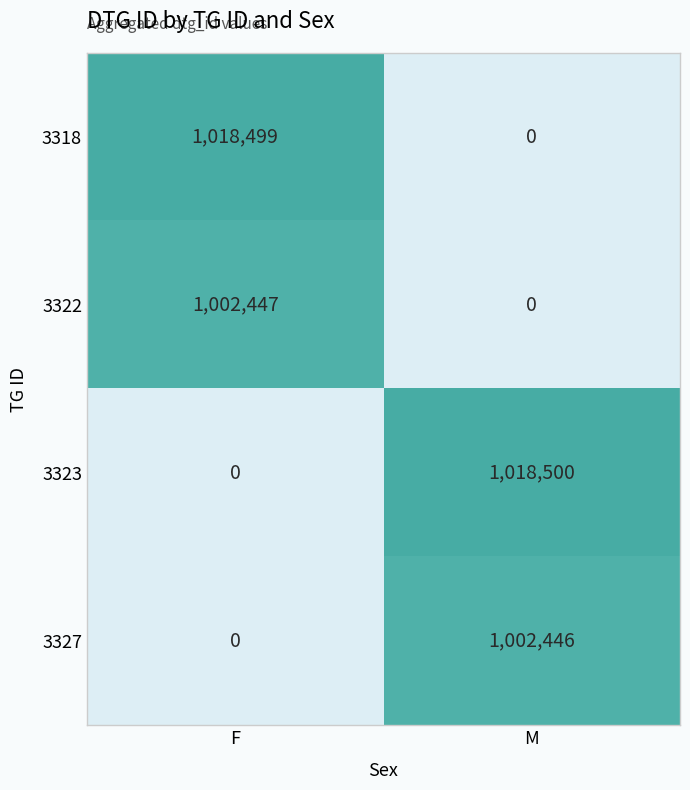

Rank the categories by 3323 value from lowest to highest.

F, M